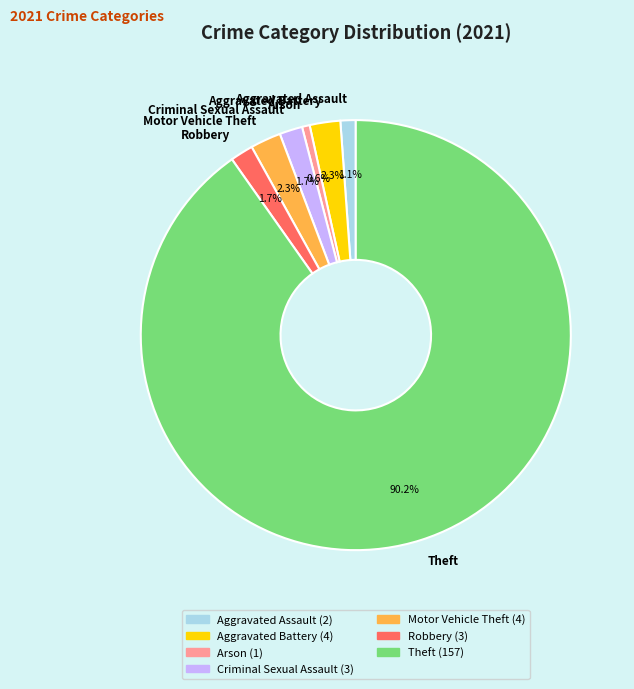

How many segments does this pie chart have?

7